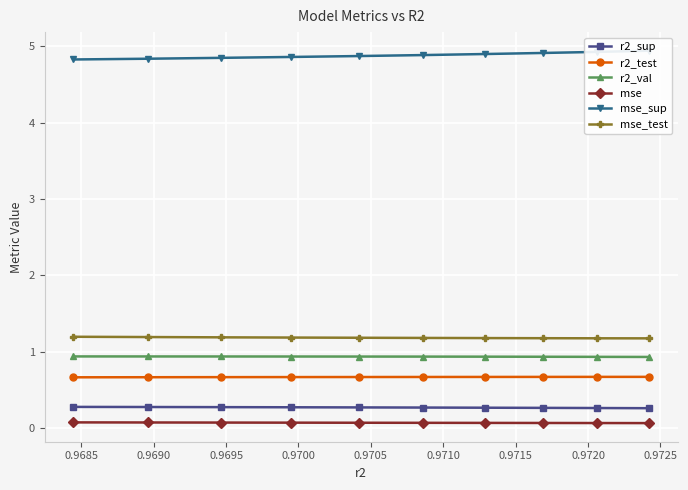

Count the mse_test values in the range 1 to 2.

10